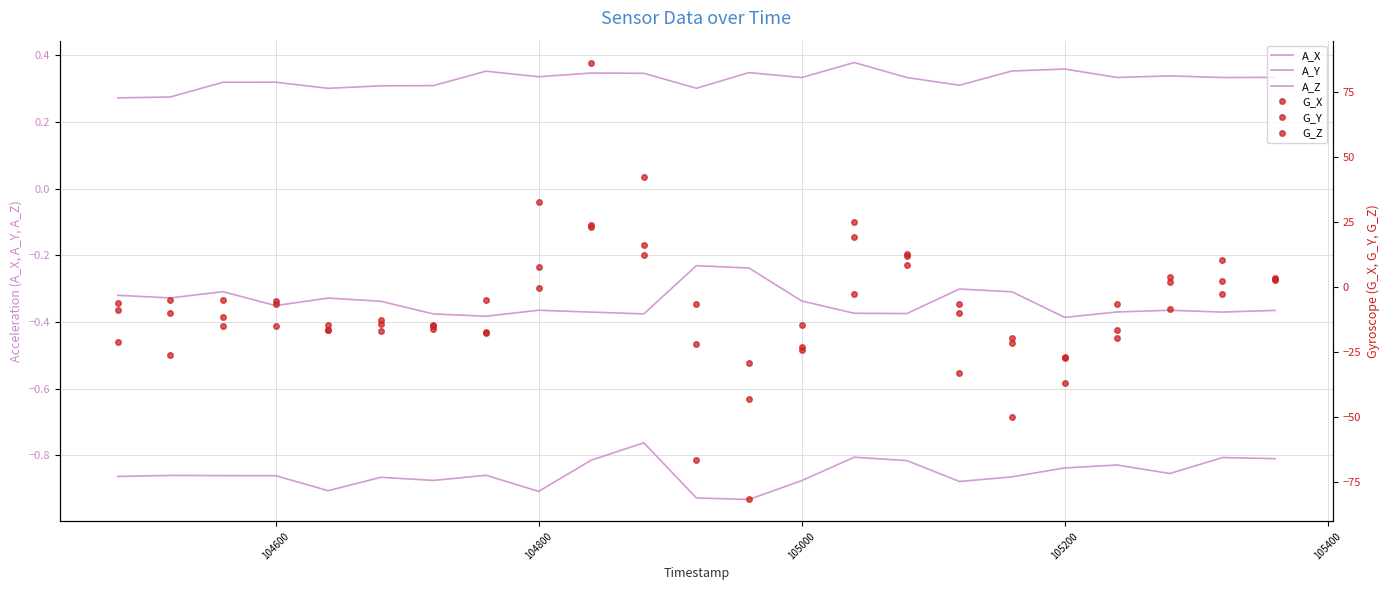

Is it true that G_Y equals 16.1 at 15?

False